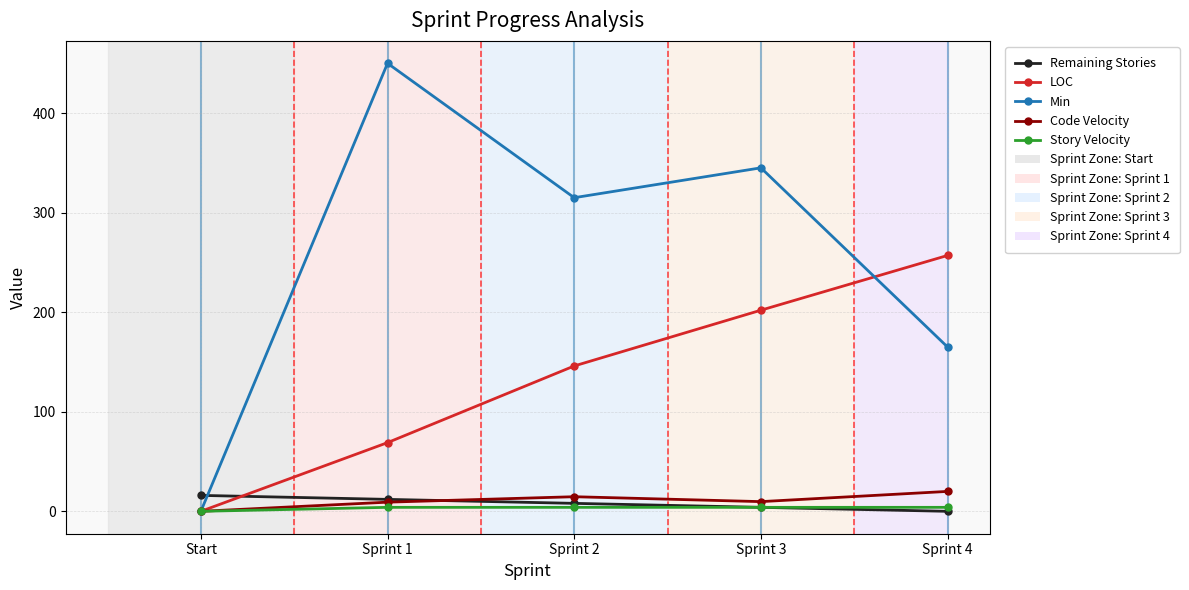

Is this an area chart (filled region under the line)?

No